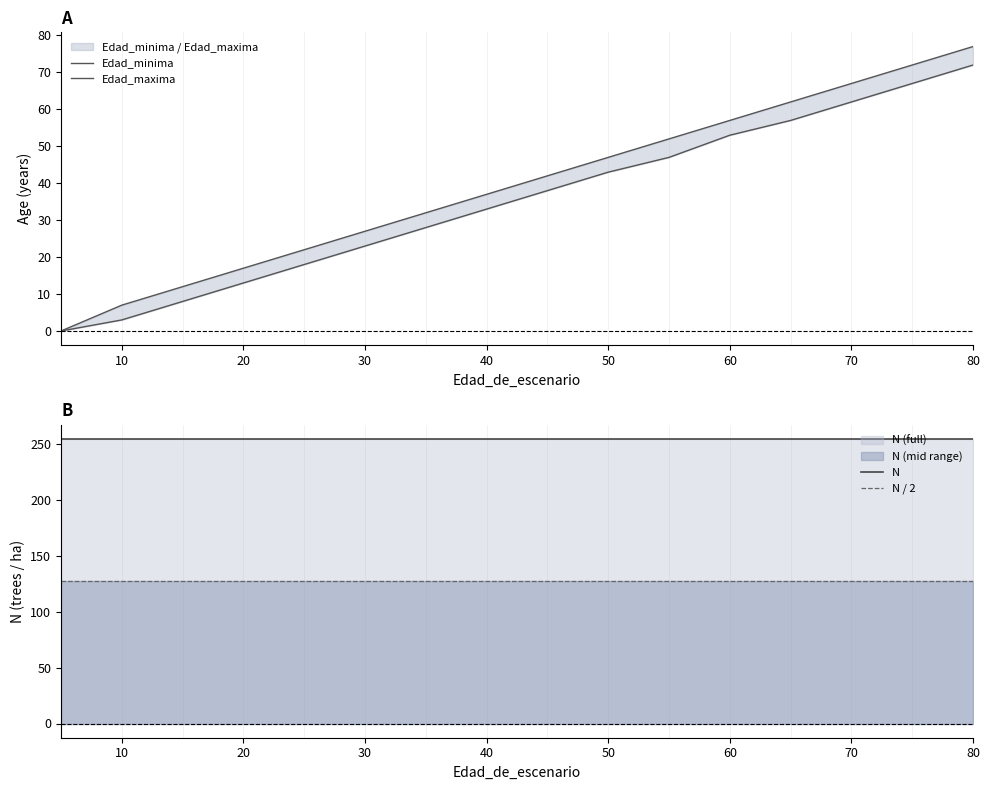

Which series has the widest spread of values?

Edad_maxima